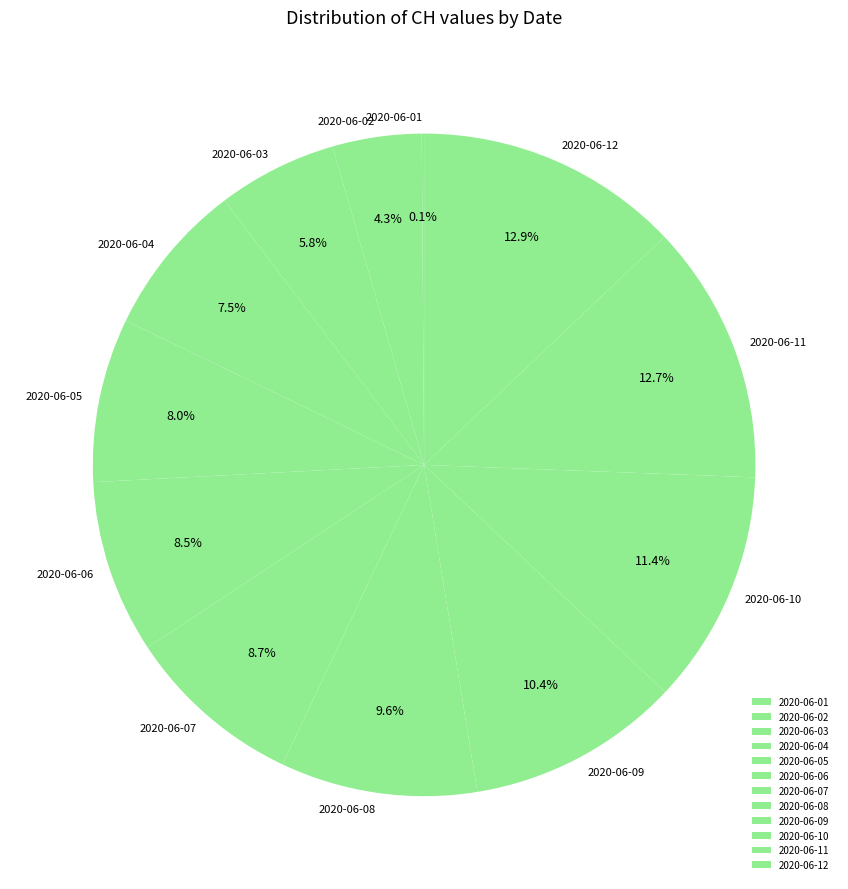

Approximately how many times larger is the value at 2020-06-11 compared to 2020-06-07?

1.5